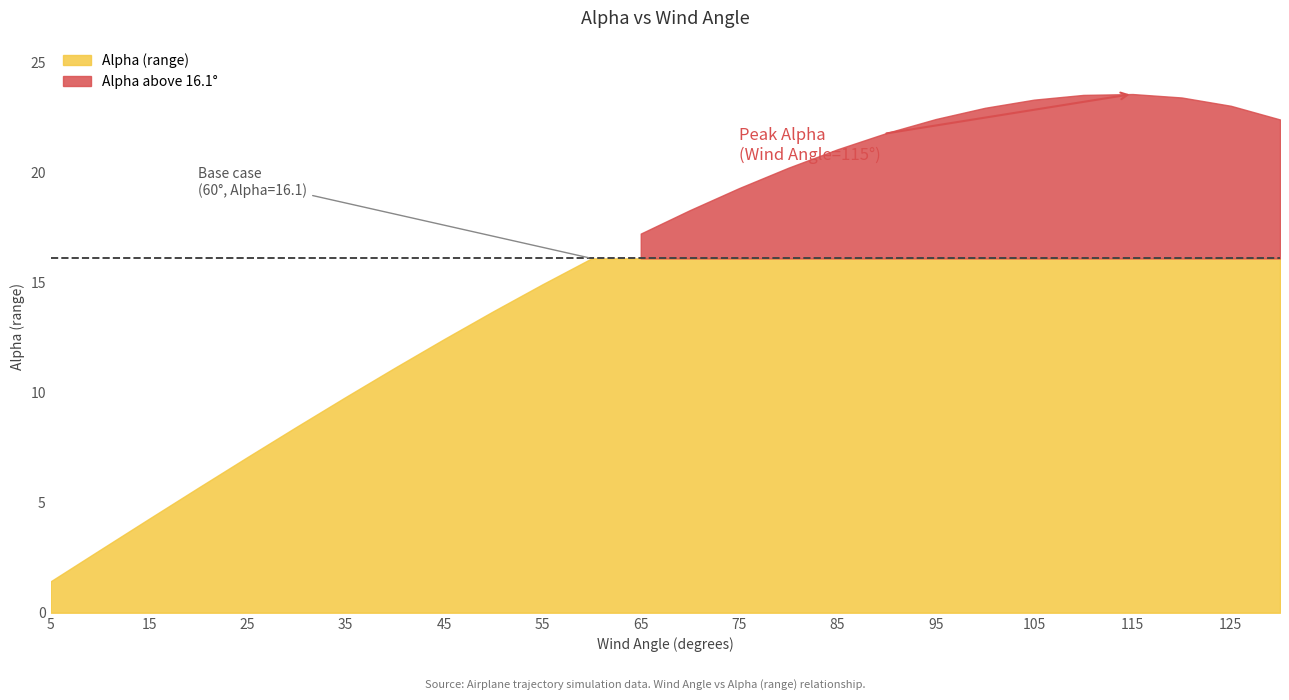

Reading left to right, list all the values displayed in this chart.

1.4	2.9	4.3	5.7	7.1	8.4	9.8	11.1	12.4	13.7	14.9	16.1	17.2	18.3	19.3	20.2	21.1	21.8	22.4	22.9	23.3	23.5	23.6	23.4	23.0	22.4